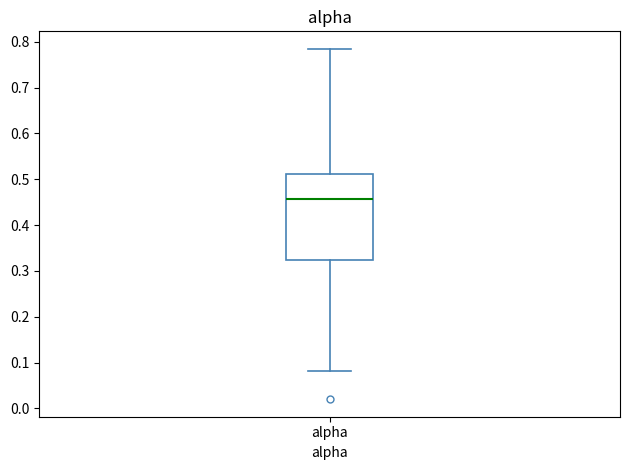

Transcribe this box plot: give where the median line is, the range the box spans, and where the two whiskers end, as read against the y-axis. The values are not printed on the chart, so give them approximately, as read against the axis.

median 0.46, box 0.32 to 0.51, whiskers 0.08 to 0.78